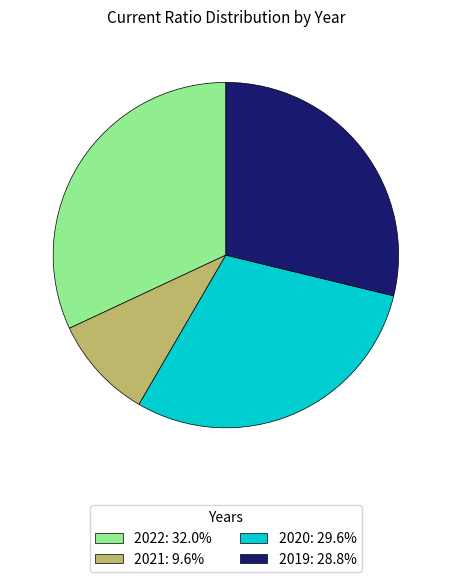

Is 2022: 32.0% the majority of the pie?

No